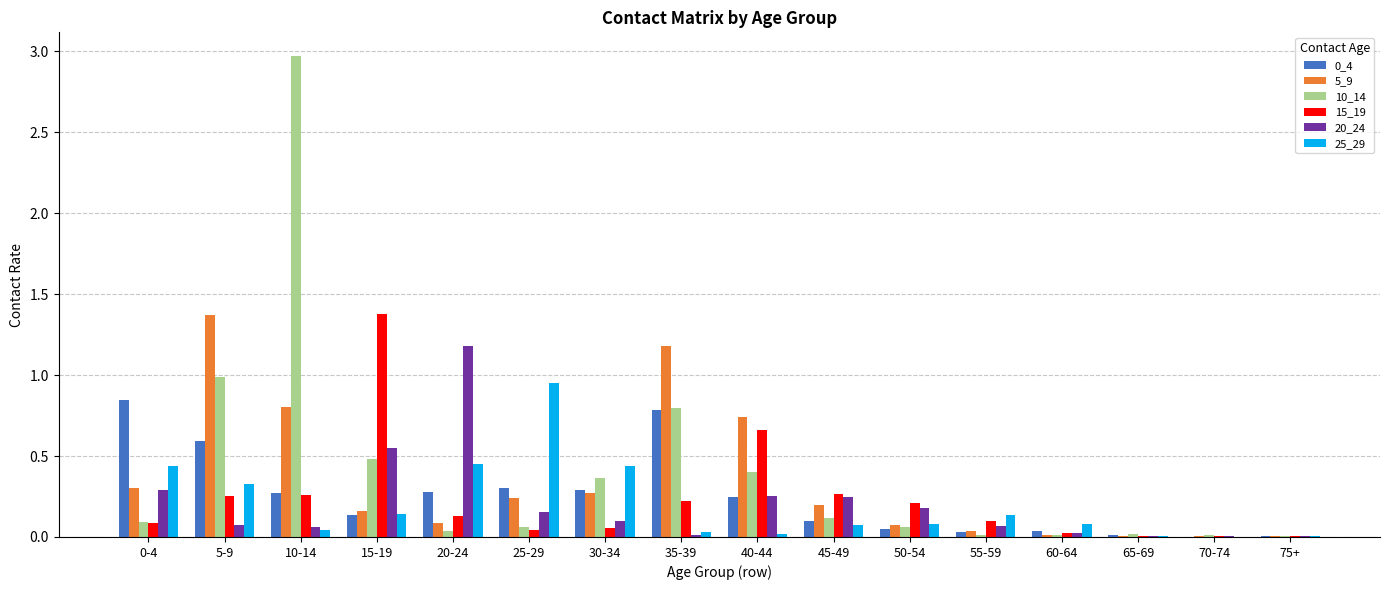

How many groups of bars are there?

16